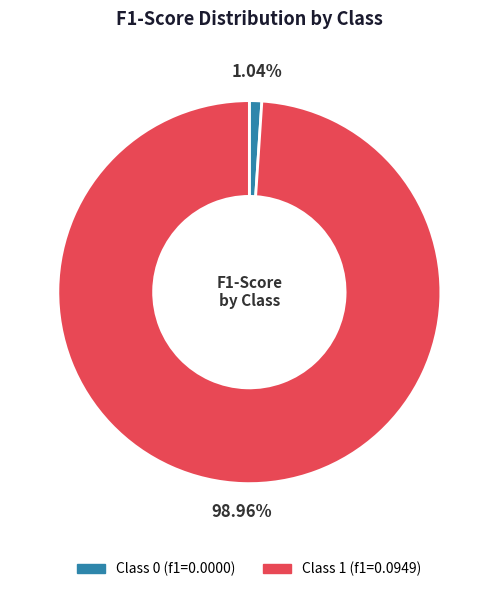

Is there any slice that represents more than half of the pie?

Yes